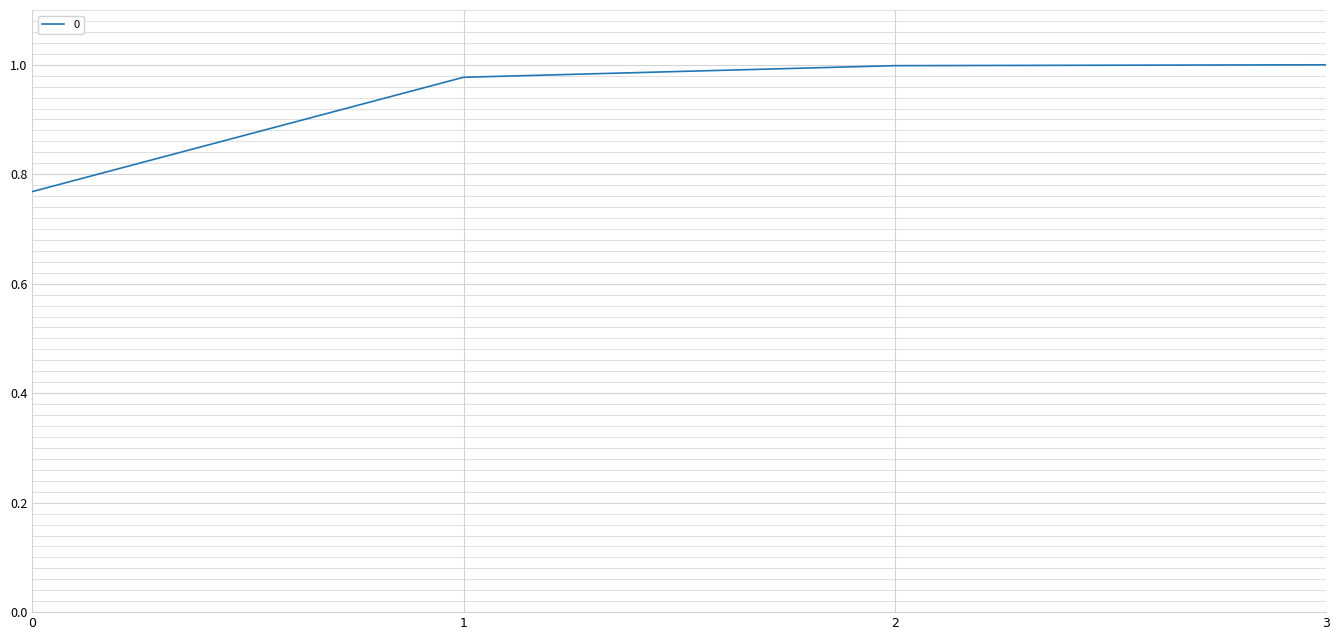

What is the change in value from 0 to 3?

+0.2